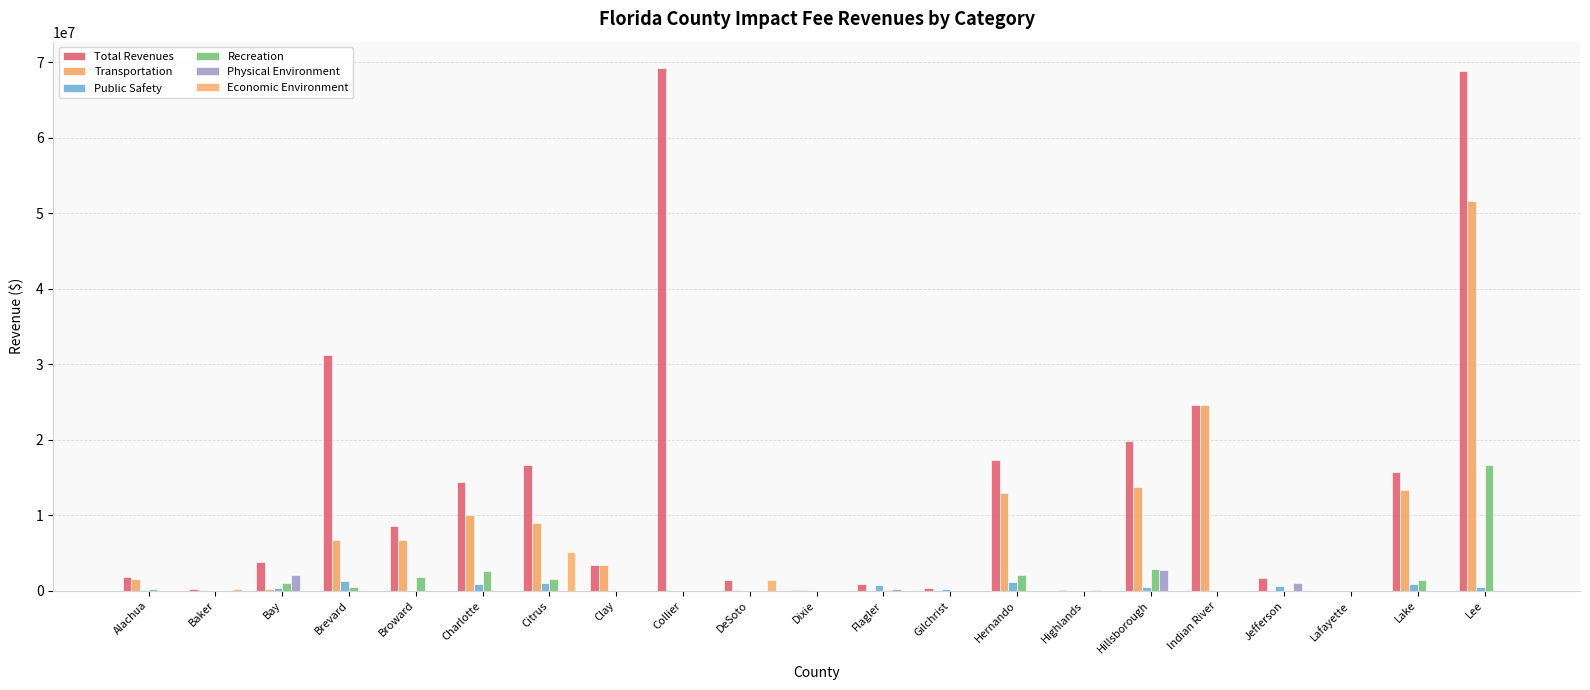

What position from the right is Hillsborough?

6